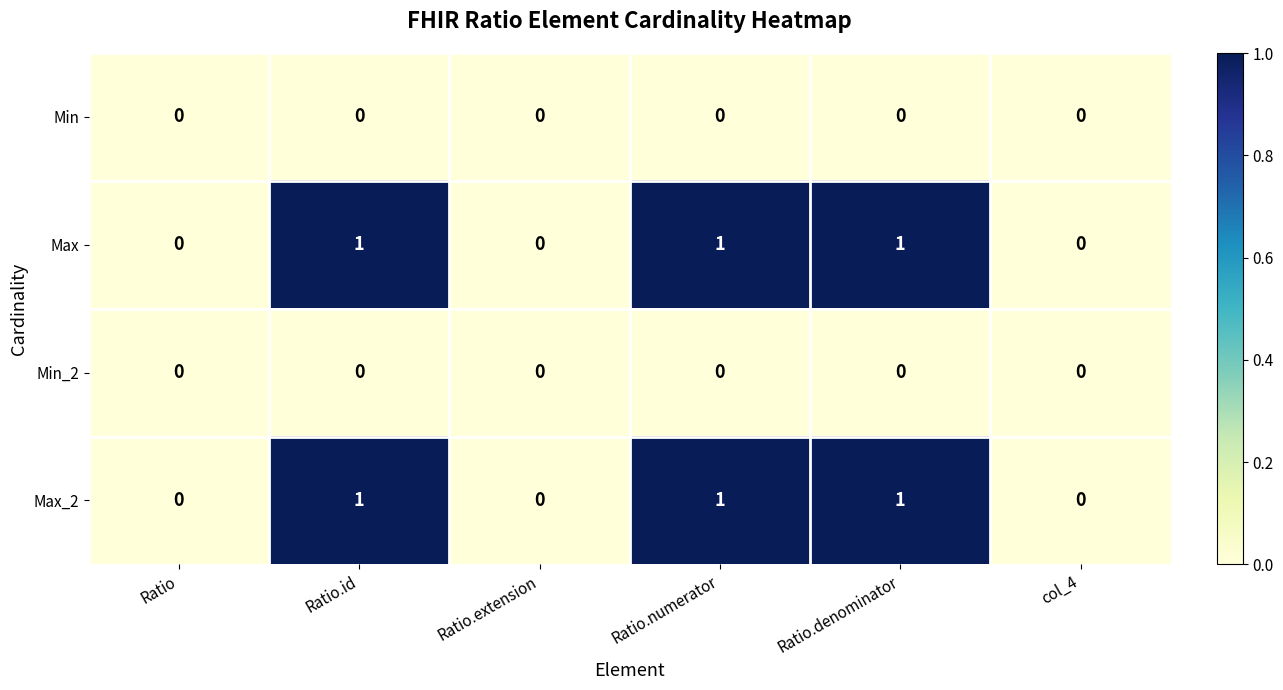

Reading left to right, what are all the values shown in this chart?

Min: 0	0	0	0	0	0
Max: 0	1	0	1	1	0
Min_2: 0	0	0	0	0	0
Max_2: 0	1	0	1	1	0